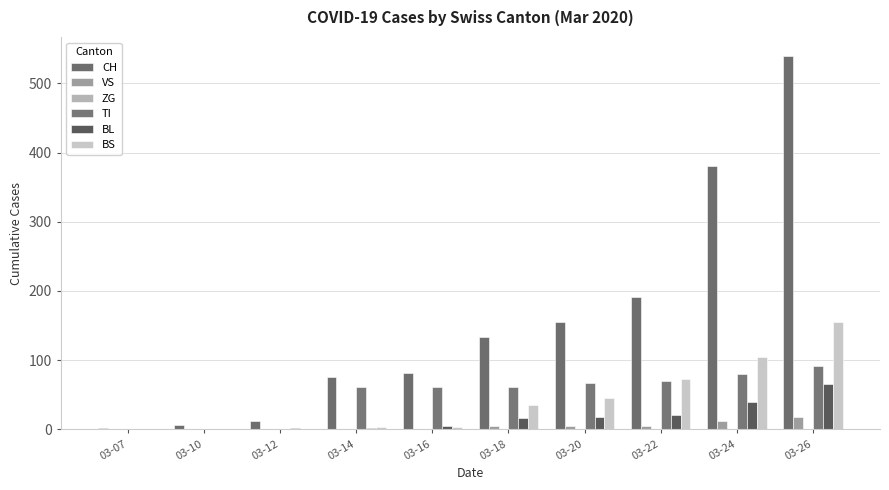

Are the bars horizontal?

No